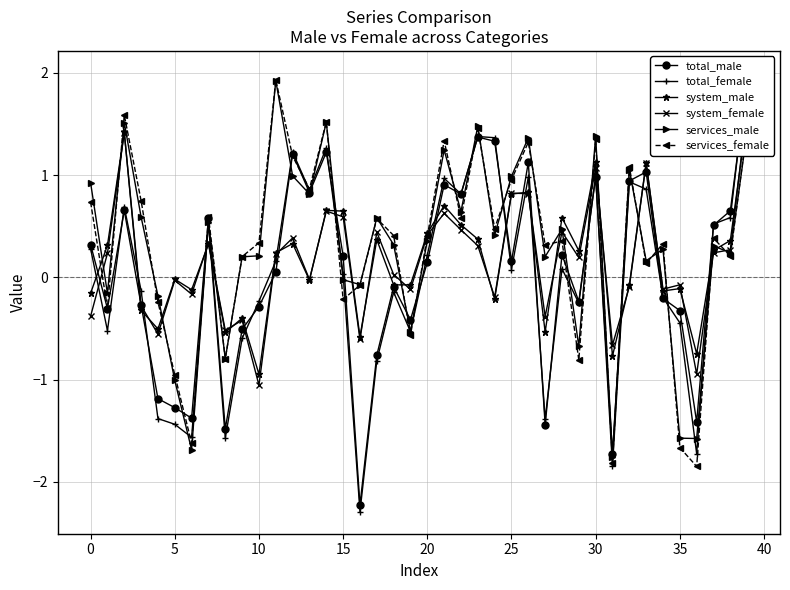

How many data points in system_female are less than 0?

18